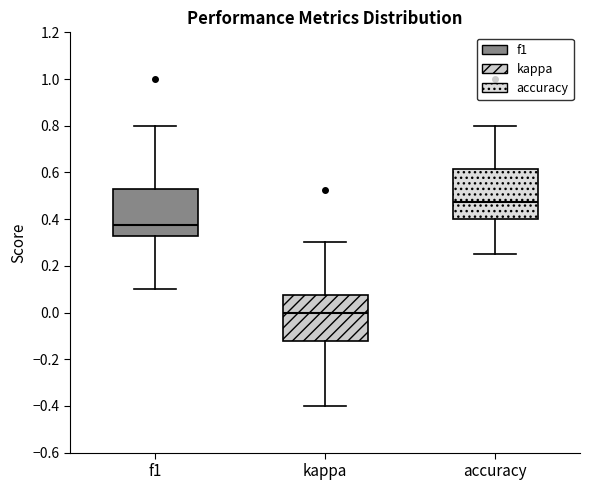

Reading left to right, transcribe this box plot: for each box, give where its median line is, the range the box spans, and where its two whiskers end, as read against the y-axis. The values are not printed on the chart, so give them approximately, as read against the axis.

f1: median 0.38, box 0.32 to 0.52, whiskers 0.10 to 0.80
kappa: median 0.00, box -0.12 to 0.08, whiskers -0.40 to 0.30
accuracy: median 0.48, box 0.40 to 0.62, whiskers 0.26 to 0.80